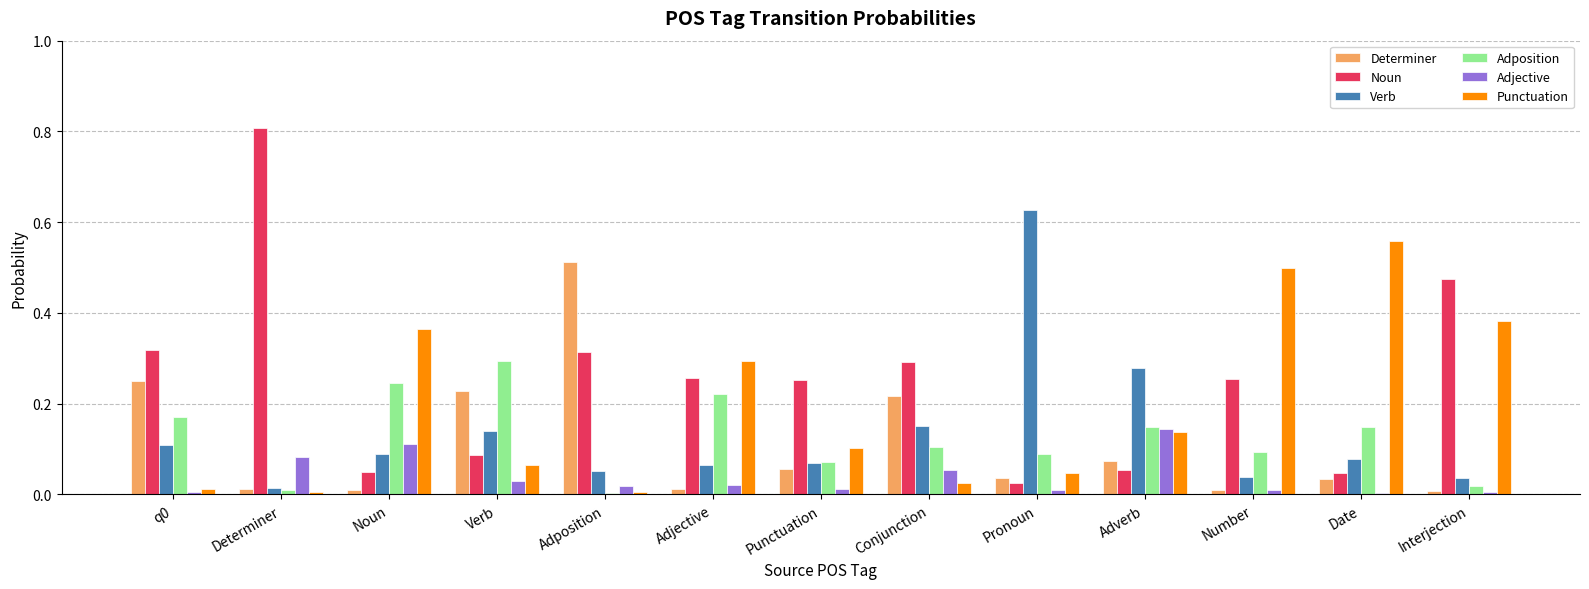

Are the bars horizontal?

No